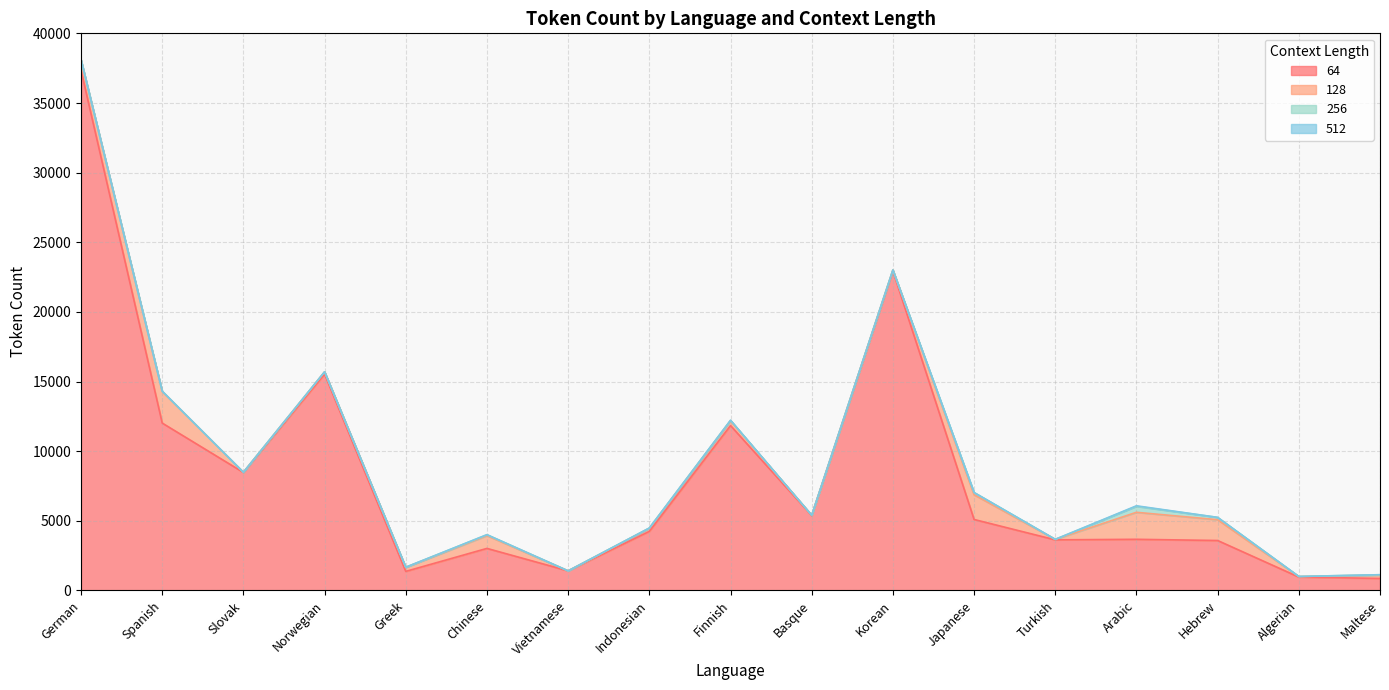

Reading left to right, list all the values displayed in this chart.

64: German=37349	Spanish=12015	Slovak=8468	Norwegian=15532	Greek=1363	Chinese=3013	Vietnamese=1400	Indonesian=4238	Finnish=11836	Basque=5370	Korean=22941	Japanese=5091	Turkish=3628	Arabic=3667	Hebrew=3580	Algerian=955	Maltese=855
128: German=38099	Spanish=14281	Slovak=8483	Norwegian=15695	Greek=1651	Chinese=3933	Vietnamese=1400	Indonesian=4454	Finnish=12181	Basque=5396	Korean=23010	Japanese=6868	Turkish=3664	Arabic=5606	Hebrew=5074	Algerian=993	Maltese=1089
256: German=38102	Spanish=14305	Slovak=8483	Norwegian=15696	Greek=1662	Chinese=3997	Vietnamese=1400	Indonesian=4476	Finnish=12210	Basque=5396	Korean=23010	Japanese=7026	Turkish=3664	Arabic=6037	Hebrew=5241	Algerian=997	Maltese=1123
512: German=38102	Spanish=14305	Slovak=8483	Norwegian=15696	Greek=1662	Chinese=3997	Vietnamese=1400	Indonesian=4477	Finnish=12217	Basque=5396	Korean=23010	Japanese=7027	Turkish=3664	Arabic=6074	Hebrew=5241	Algerian=997	Maltese=1123